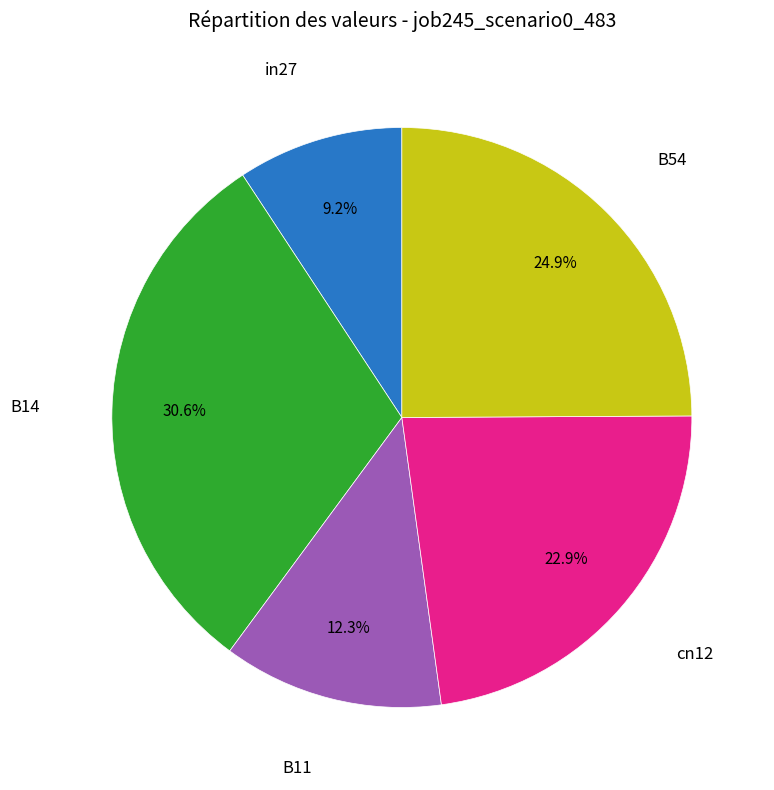

Is there any slice that represents more than half of the pie?

No